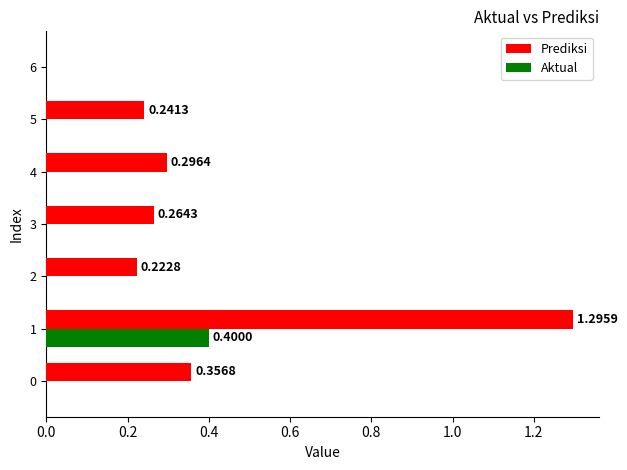

Between 3 and 6, which series saw the biggest shift?

Prediksi